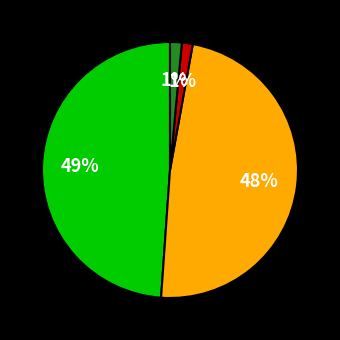

Does any single category account for the majority?

No